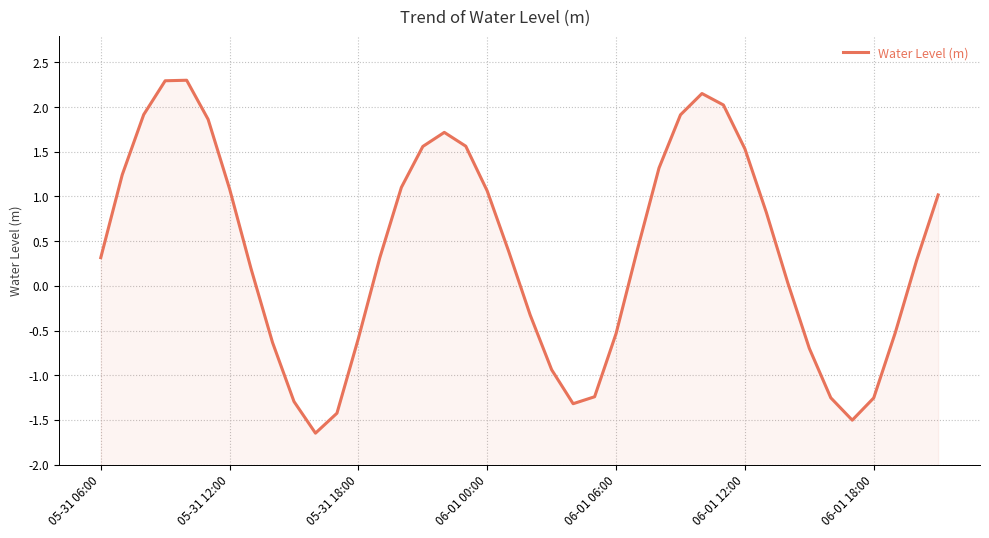

How many values are below 0?

15